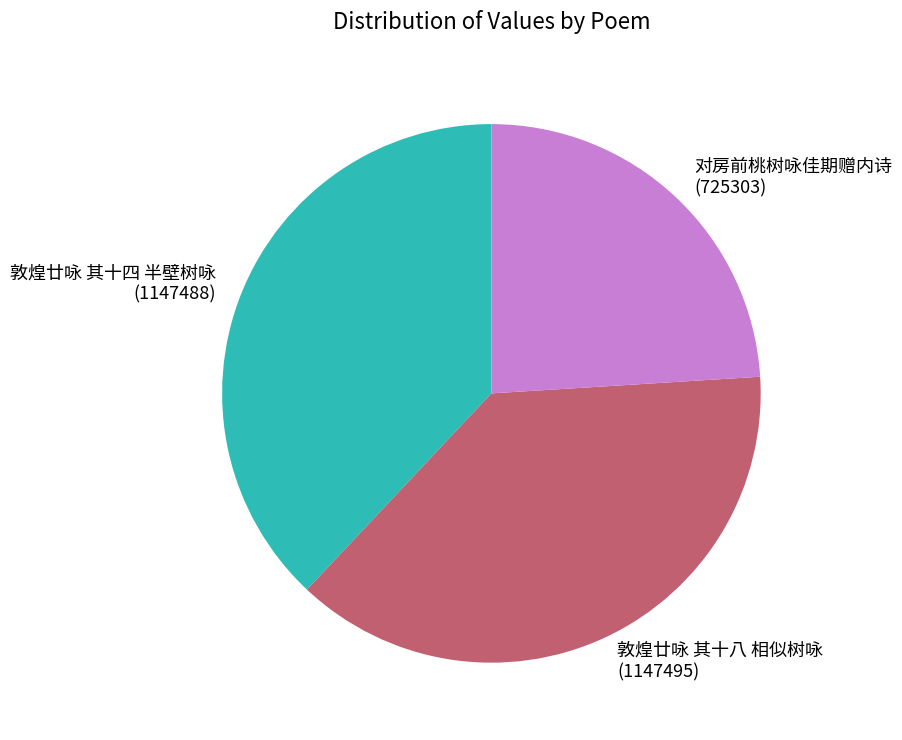

Combined, do 敦煌廿咏 其十八 相似树咏 and 敦煌廿咏 其十四 半壁树咏 account for over 50%?

Yes